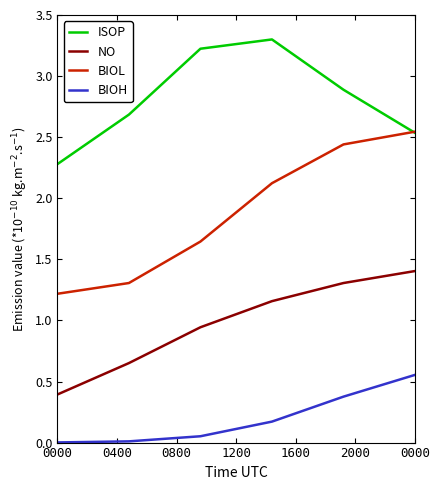

True or false: ISOP and NO cross at least once.

False